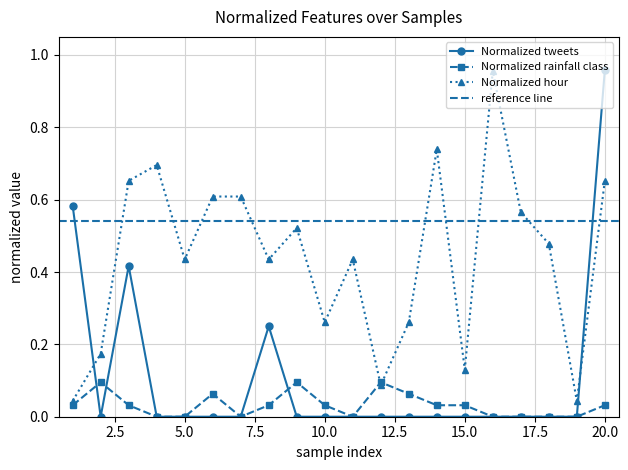

Reading left to right, extract all data points from this chart.

Normalized tweets: 1=0.6	2=0.0	3=0.4	4=0.0	5=0.0	6=0.0	7=0.0	8=0.2	9=0.0	10=0.0	11=0.0	12=0.0	13=0.0	14=0.0	15=0.0	16=0.0	17=0.0	18=0.0	19=0.0	20=1.0
Normalized rainfall class: 1=0.0	2=0.1	3=0.0	4=0.0	5=0.0	6=0.1	7=0.0	8=0.0	9=0.1	10=0.0	11=0.0	12=0.1	13=0.1	14=0.0	15=0.0	16=0.0	17=0.0	18=0.0	19=0.0	20=0.0
Normalized hour: 1=0.0	2=0.2	3=0.7	4=0.7	5=0.4	6=0.6	7=0.6	8=0.4	9=0.5	10=0.3	11=0.4	12=0.1	13=0.3	14=0.7	15=0.1	16=1.0	17=0.6	18=0.5	19=0.0	20=0.7